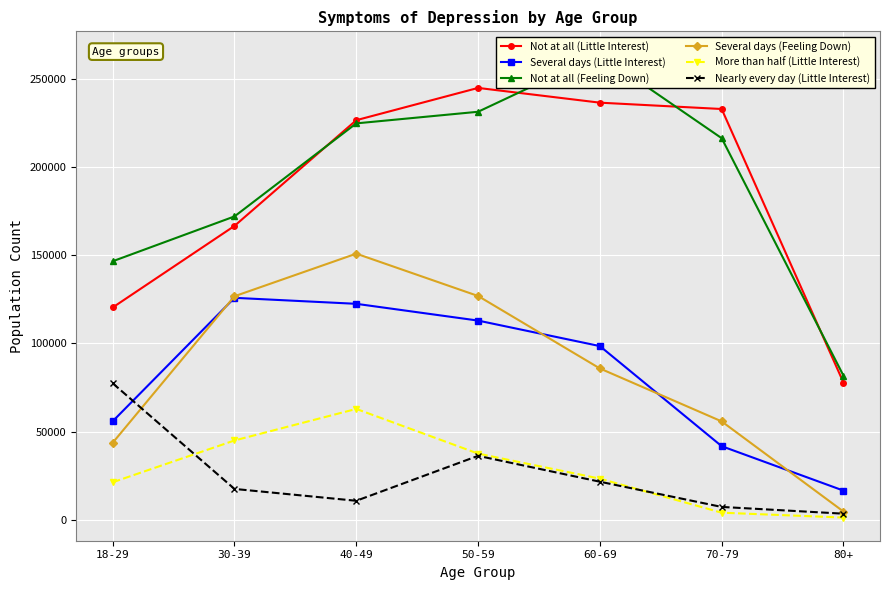

Where is Several days (Little Interest) nearest to the value 71209?

18-29